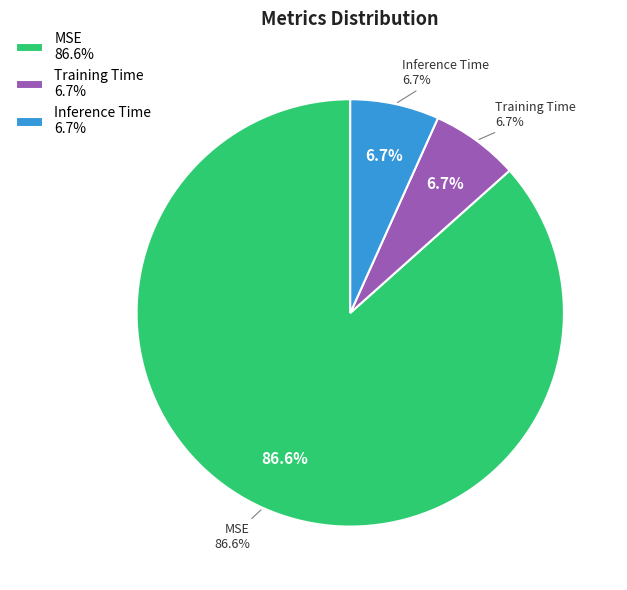

Is the sum of MSE and Training Time greater than half?

Yes